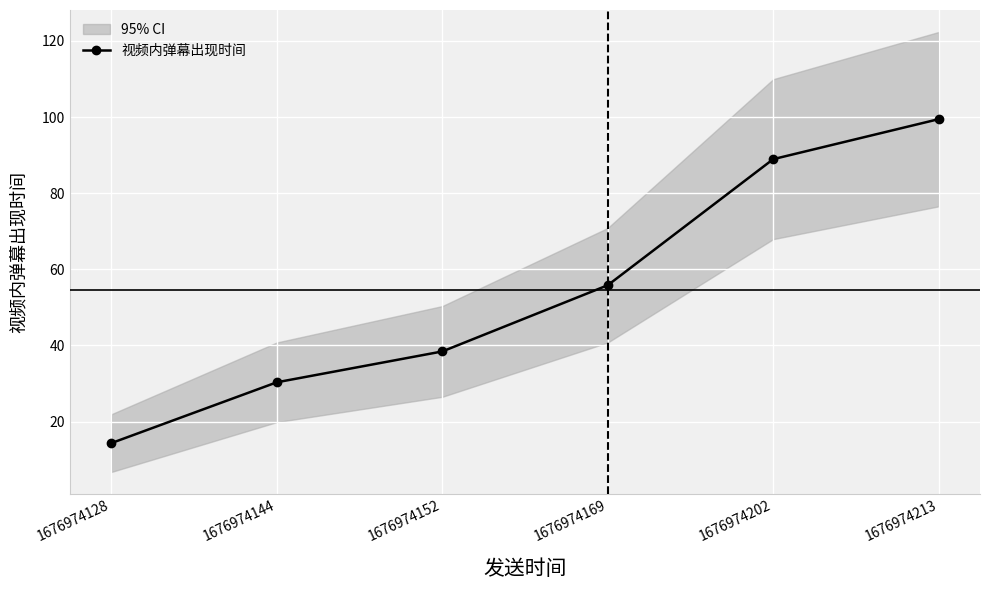

The chart shows a value of 25.8 at 1676974152. True or false?

False